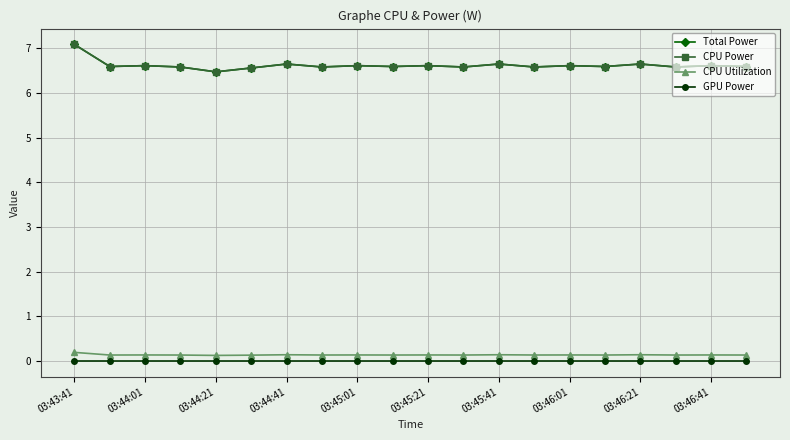

Reading right to left, what are all the values shown in this chart?

Total Power: 6.6	6.6	6.6	6.6	6.6	6.6	6.6	6.6	6.6	6.6	6.6	6.6	6.6	6.6	6.6	6.5	6.6	6.6	6.6	7.1
CPU Power: 6.6	6.6	6.6	6.6	6.6	6.6	6.6	6.6	6.6	6.6	6.6	6.6	6.6	6.6	6.6	6.5	6.6	6.6	6.6	7.1
CPU Utilization: 0.1	0.1	0.1	0.1	0.1	0.1	0.1	0.1	0.1	0.1	0.1	0.1	0.1	0.1	0.1	0.1	0.1	0.1	0.1	0.2
GPU Power: 0.0	0.0	0.0	0.0	0.0	0.0	0.0	0.0	0.0	0.0	0.0	0.0	0.0	0.0	0.0	0.0	0.0	0.0	0.0	0.0